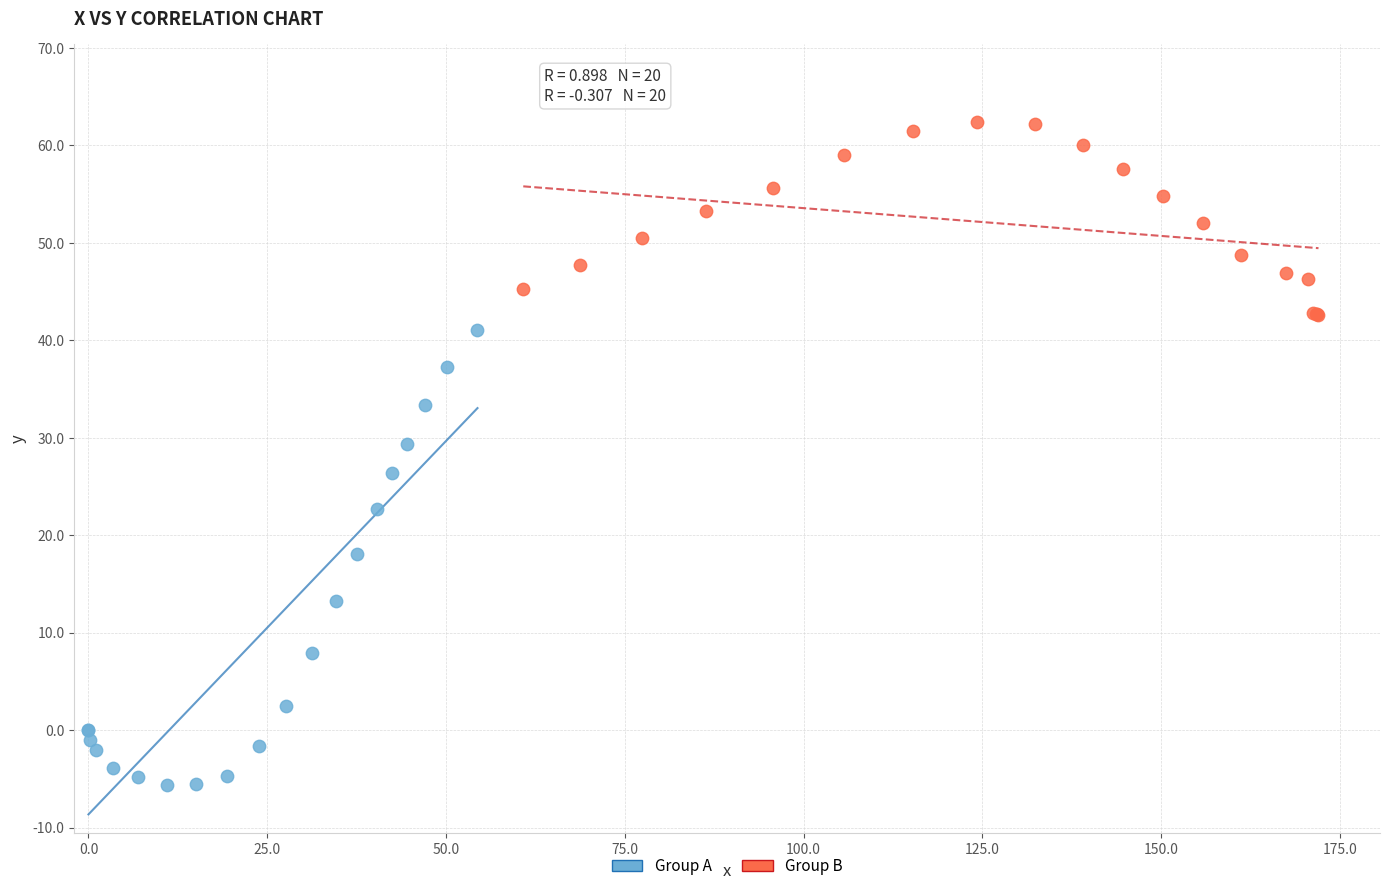

Which series has the widest spread of Y values?

Group A